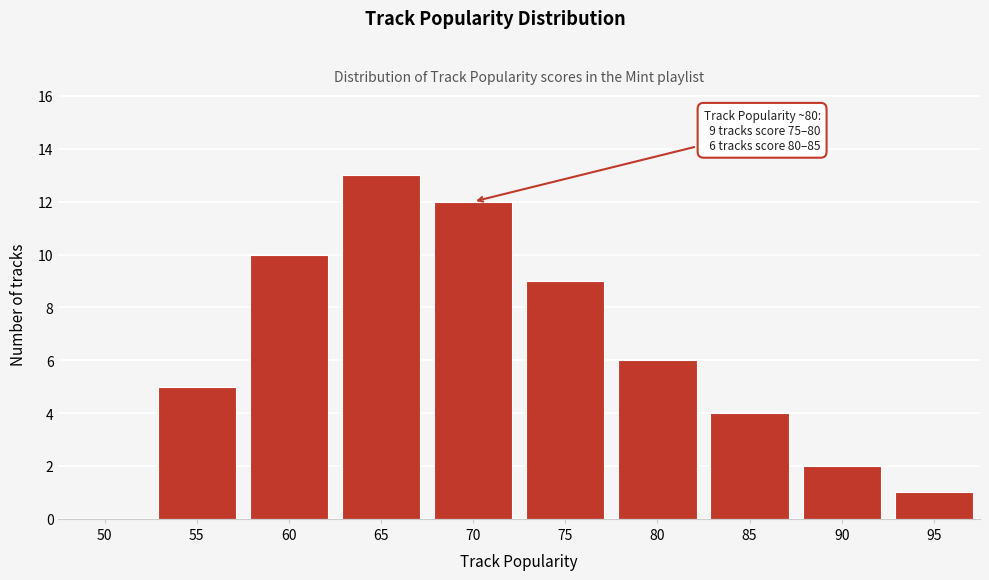

Reading right to left, transcribe all the data shown in this chart.

95=1	90=2	85=4	80=6	75=9	70=12	65=13	60=10	55=5	50=0